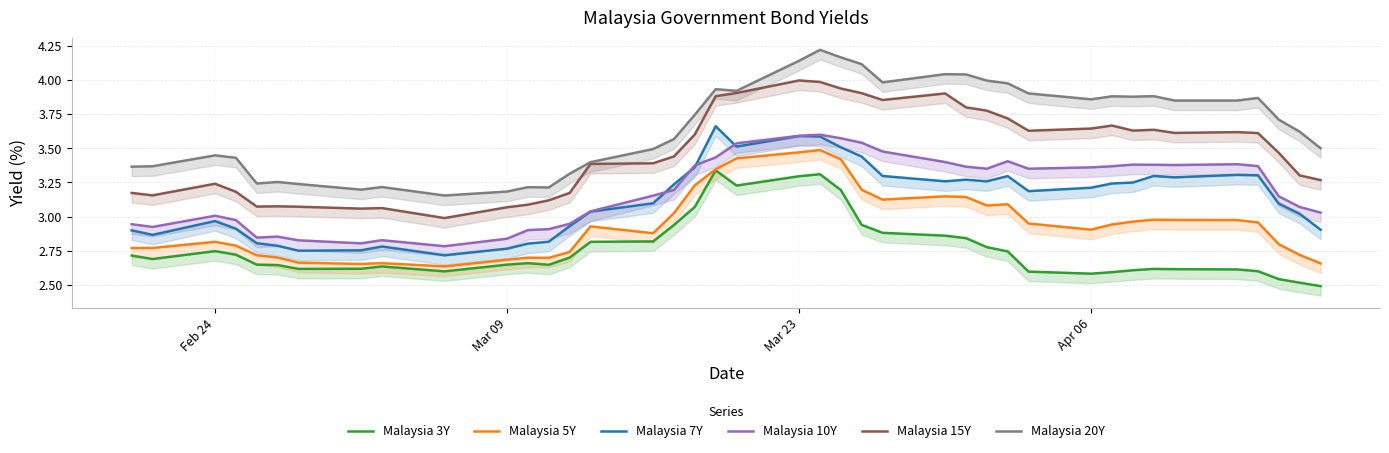

List the series in order of their peak value, highest first.

Malaysia 20Y, Malaysia 15Y, Malaysia 7Y, Malaysia 10Y, Malaysia 5Y, Malaysia 3Y